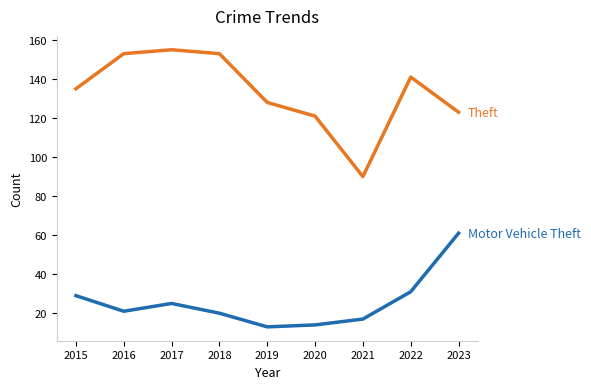

What is the maximum value shown in the chart?

155